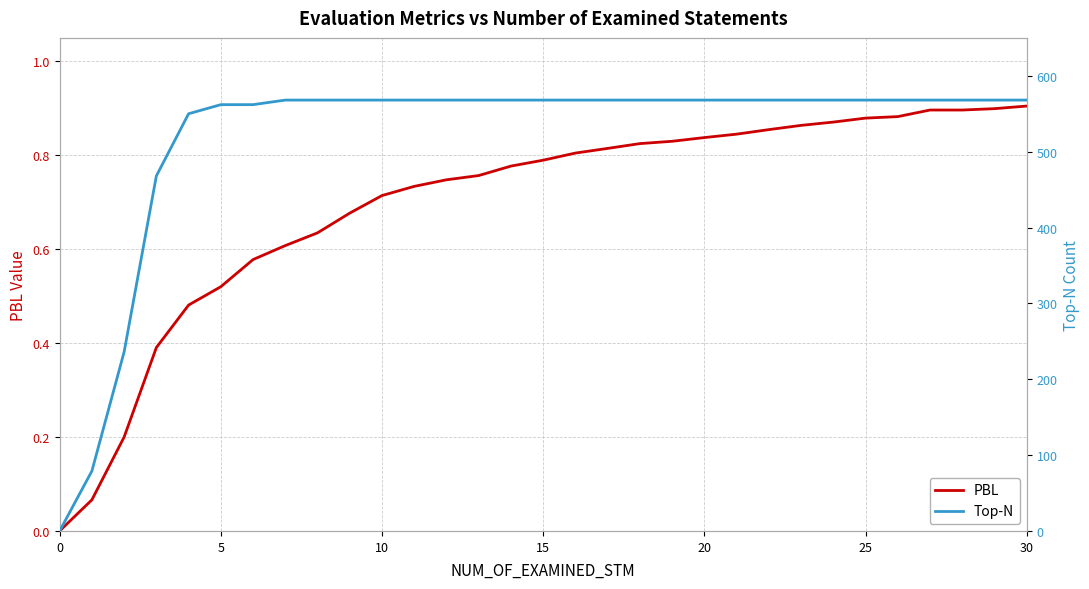

True or false: PBL and Top-N cross at least once.

False